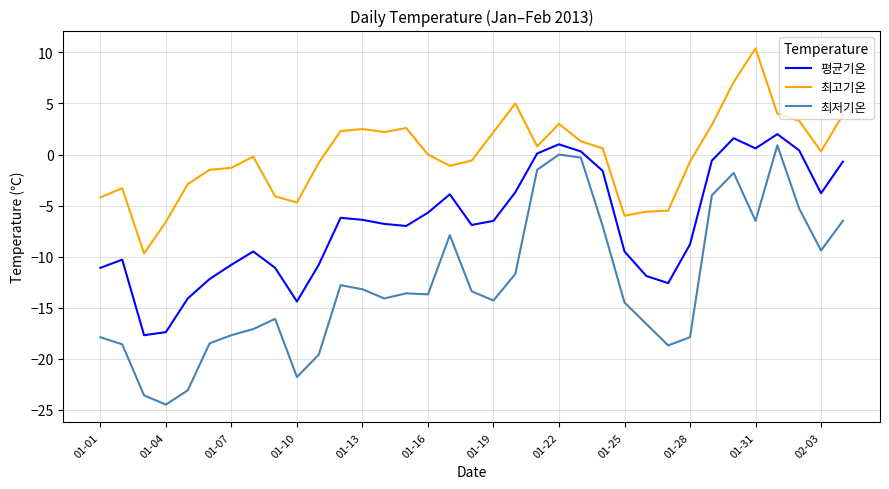

What is the difference between the second highest and second lowest values in the 최고기온 series?

13.7